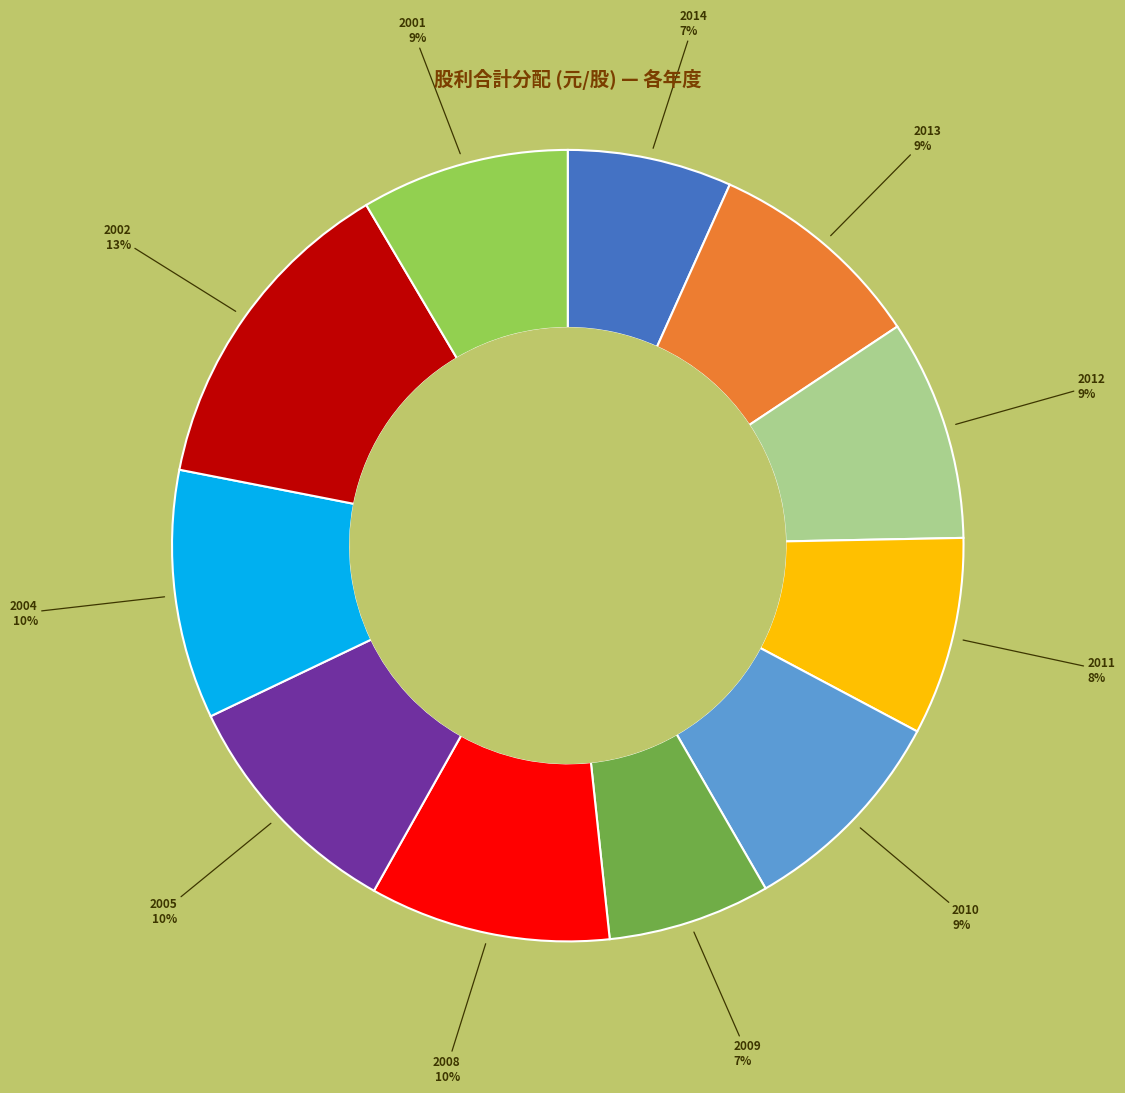

What is the ratio of the value at 2008 to the value at 2004?

1.0